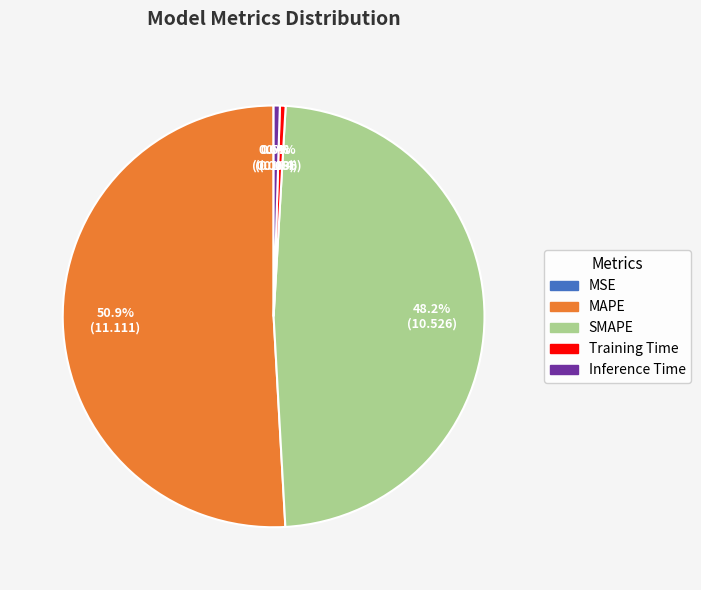

To the nearest percent, what is the average slice percentage?

20%